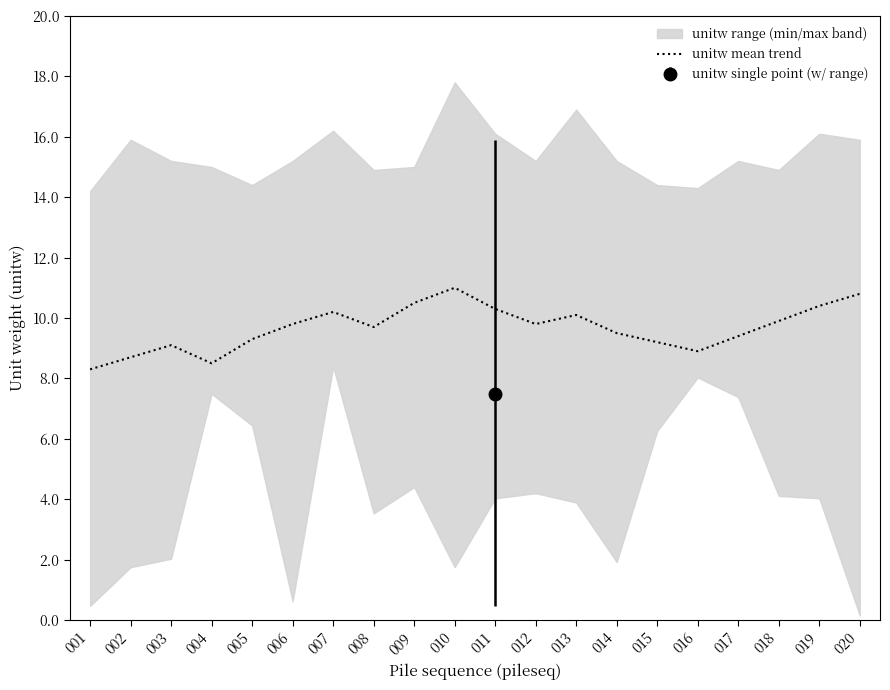

What value does the data have at 003?

9.1